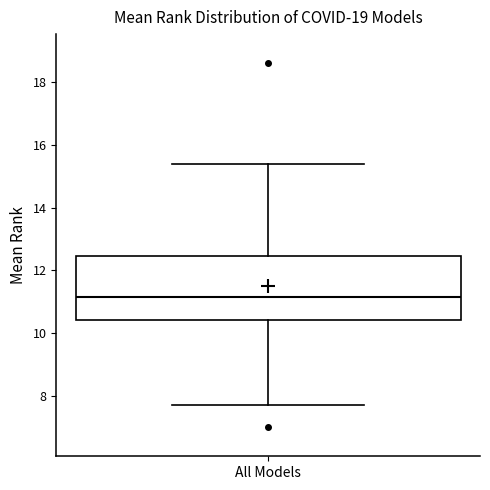

Where does the lower whisker of the box for All Models end on the y-axis? The values are not printed on the chart, so give them approximately, as read against the axis.

7.8